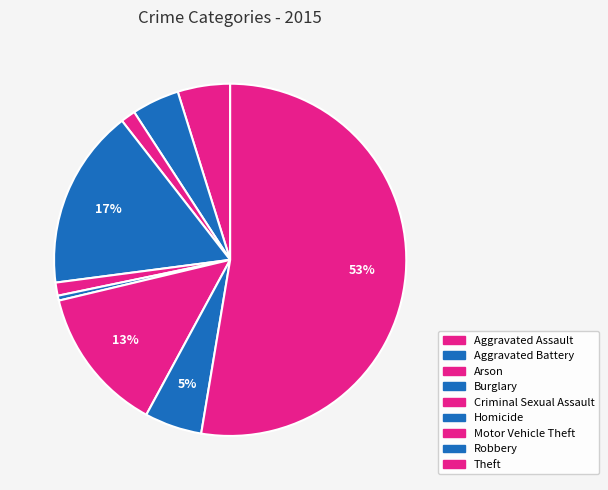

To the nearest percent, what is the difference between the Motor Vehicle Theft and Aggravated Assault slice percentages?

9%